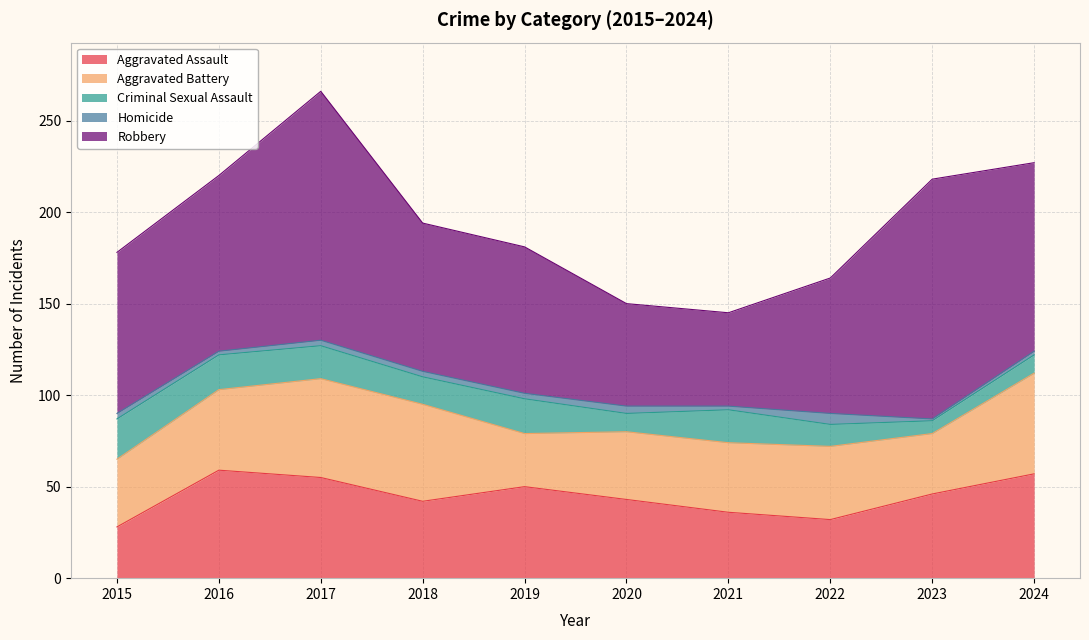

Where is the first local maximum for Homicide?

2020